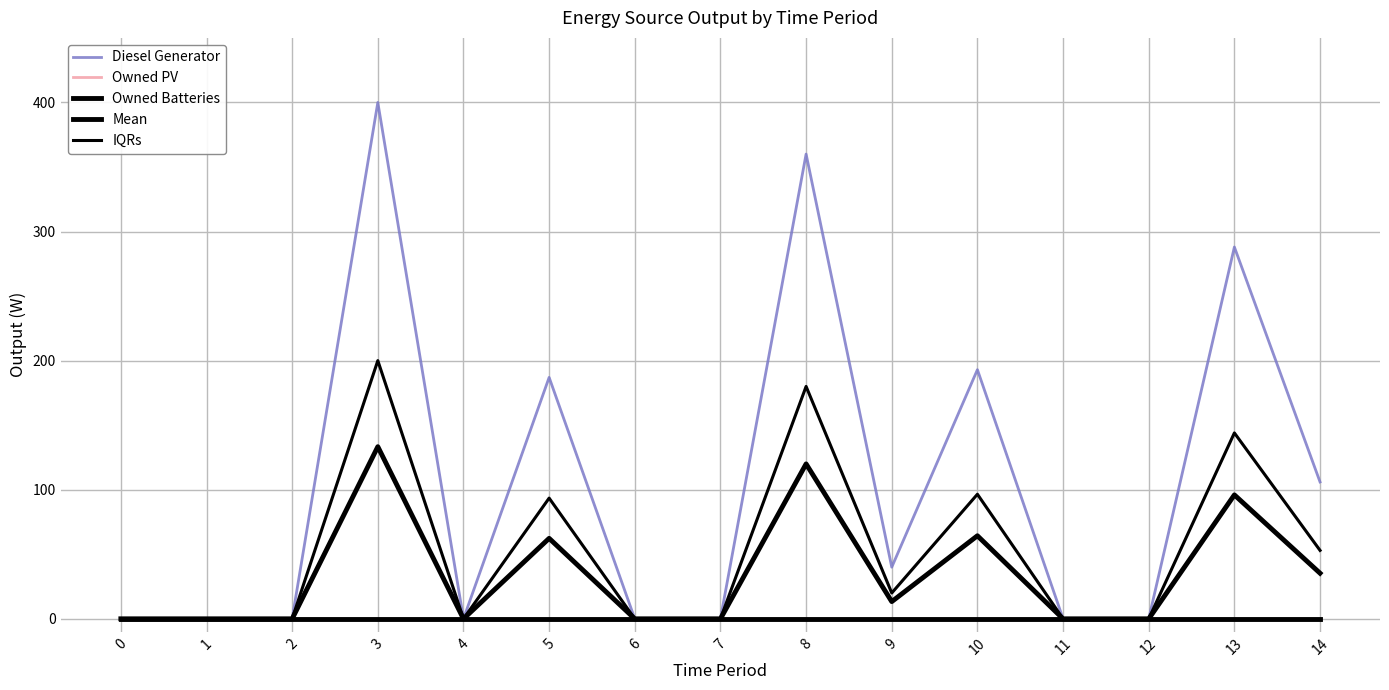

Rank the series by their maximum value, from lowest to highest.

Owned PV, Owned Batteries, Mean, IQRs, Diesel Generator